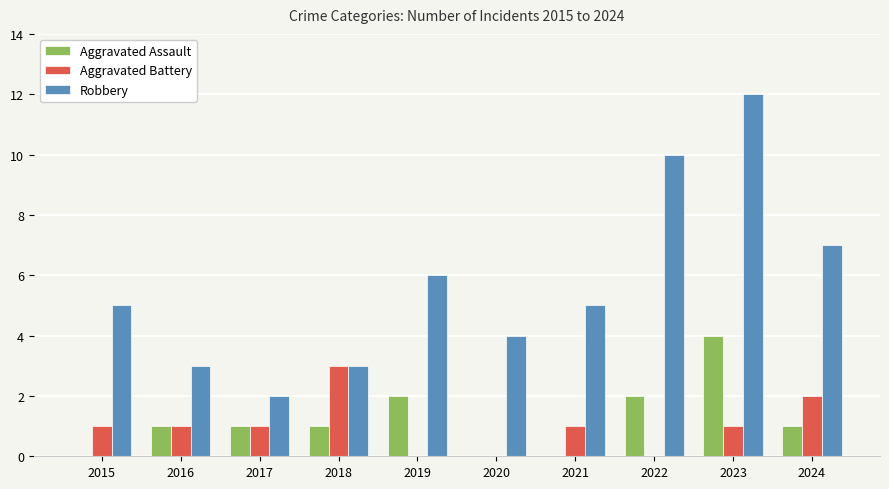

Which series has the largest range (max minus min)?

Robbery